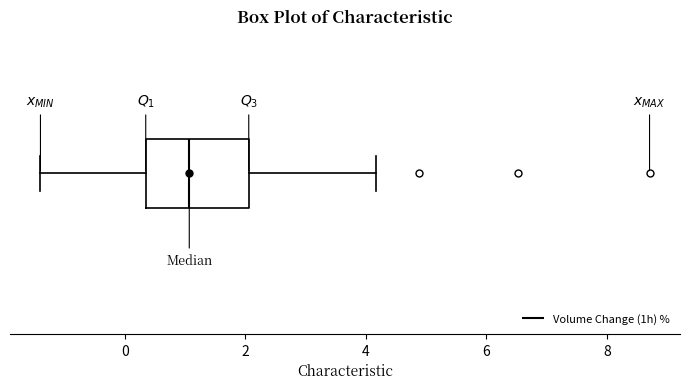

Transcribe this box plot: give where the median line is, the range the box spans, and where the two whiskers end, as read against the x-axis. The values are not printed on the chart, so give them approximately, as read against the axis.

median 1.0, box 0.4 to 2.0, whiskers -1.4 to 4.2